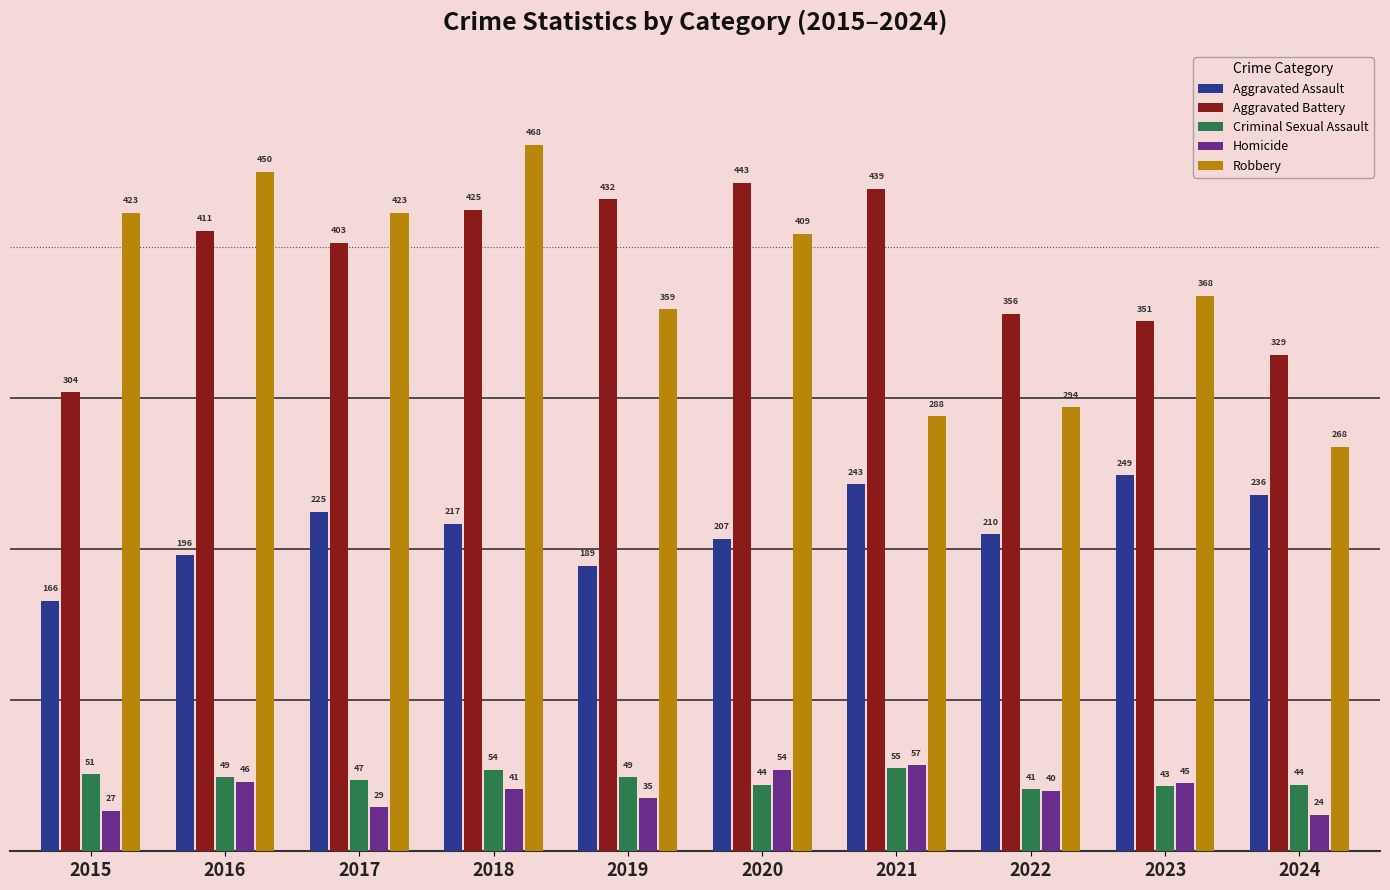

How many series are shown in this chart?

5